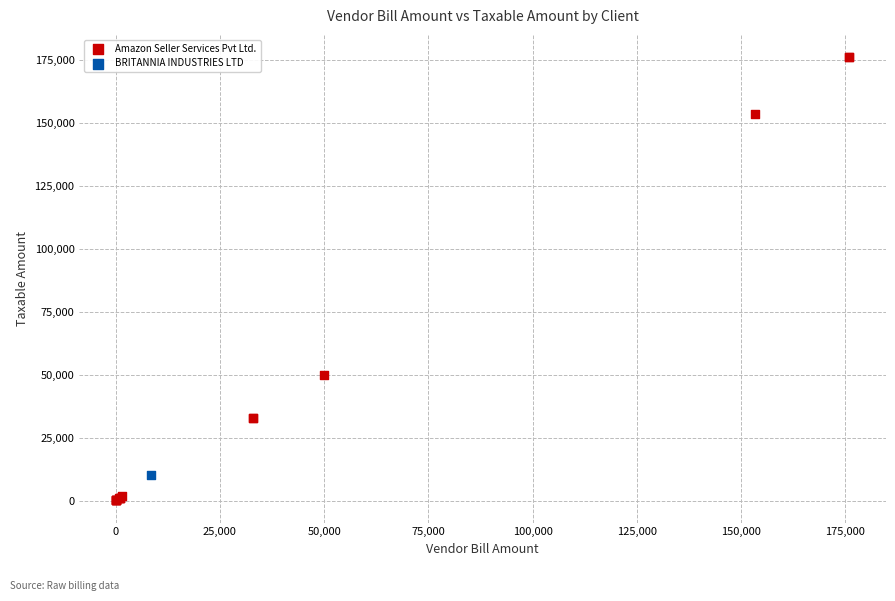

What are all the series names shown in the legend?

Amazon Seller Services Pvt Ltd., BRITANNIA INDUSTRIES LTD